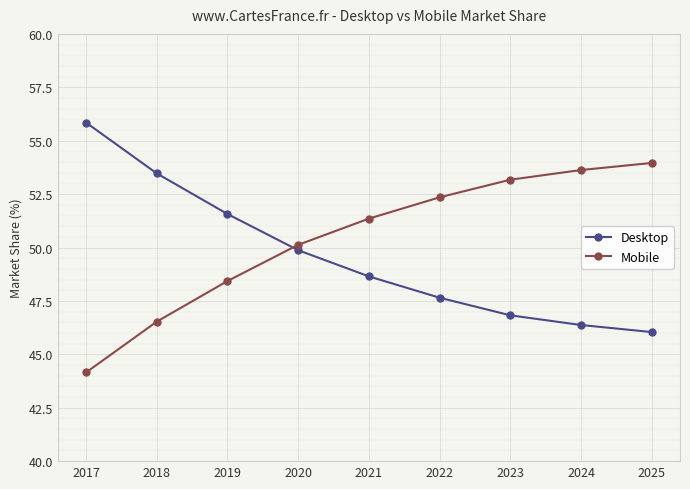

How many lines are shown in the chart?

2